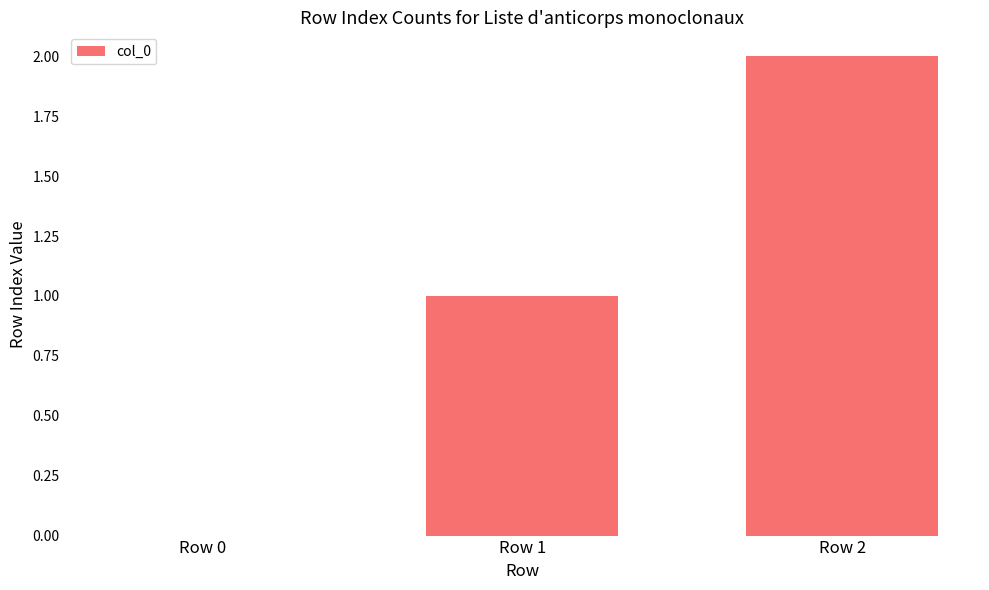

Is it true that the value at Row 1 is 0?

False